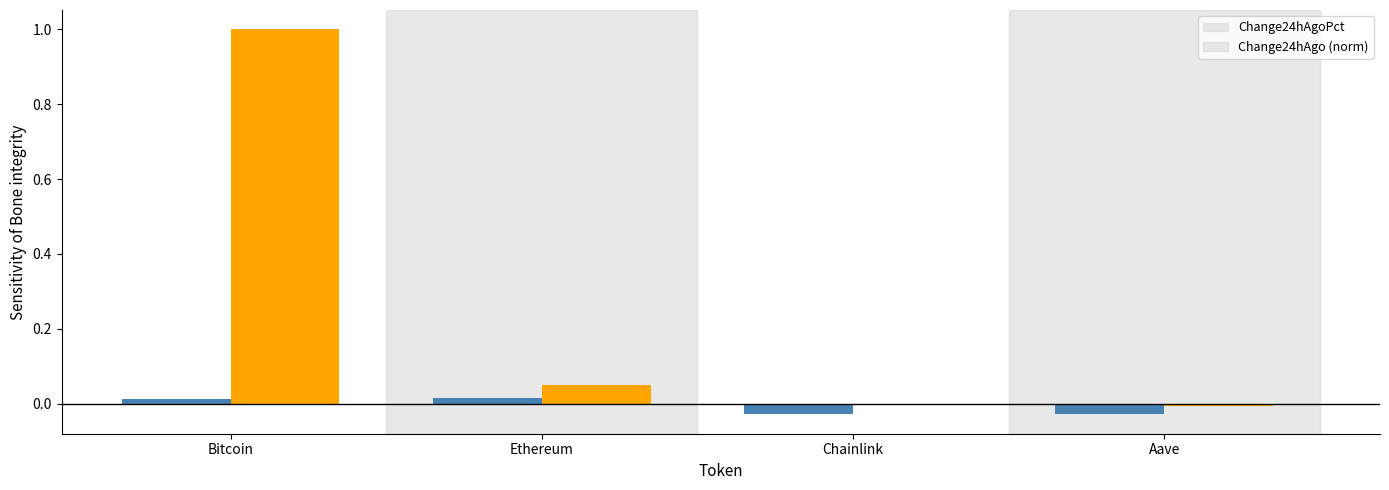

What is the maximum value shown in the chart?

1.0